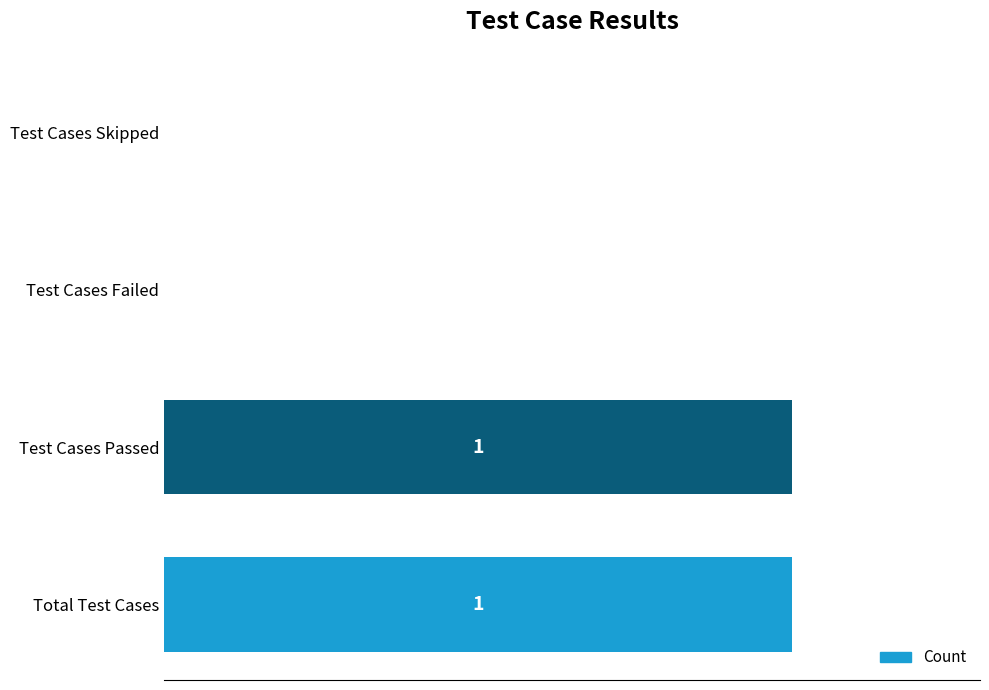

Which has a higher value, Test Cases Skipped or Total Test Cases?

Total Test Cases